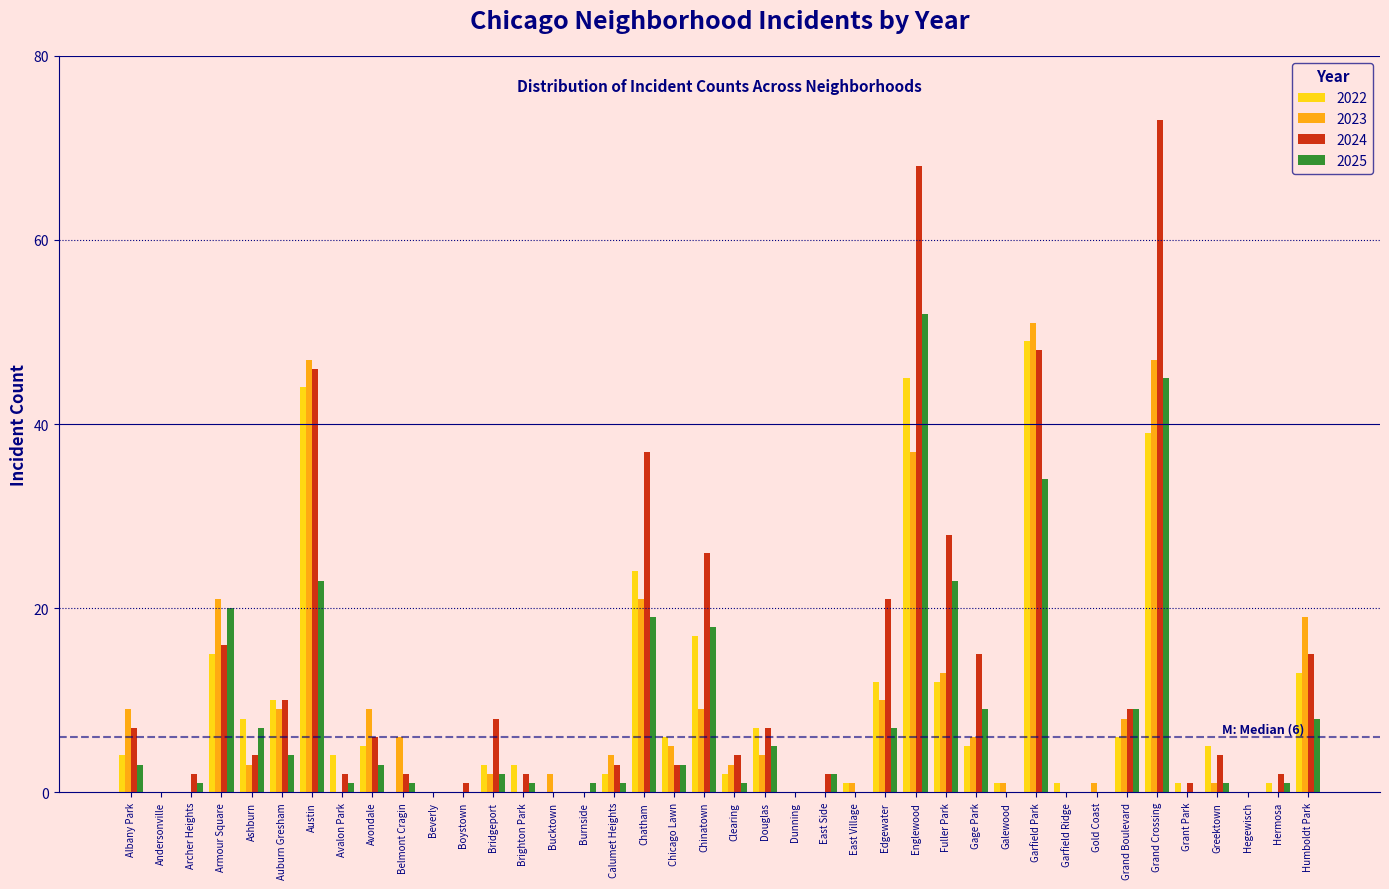

What is the sum of all 2023 values?

349